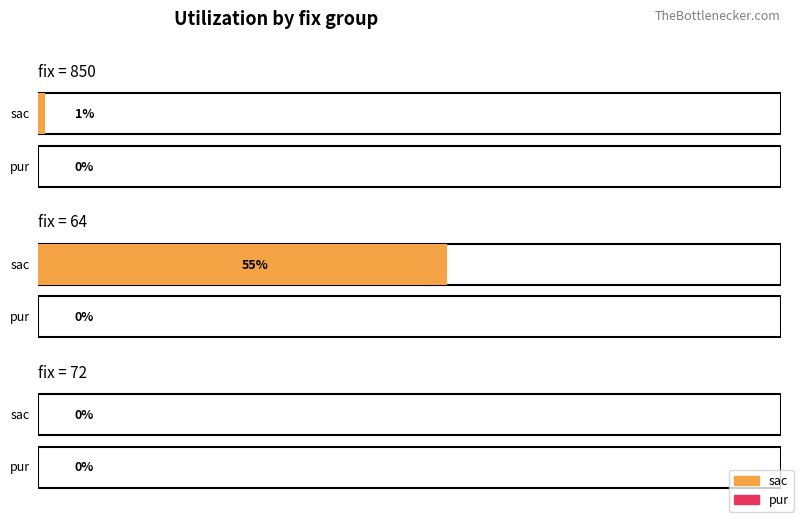

Between 850 and 64, which is larger?

64